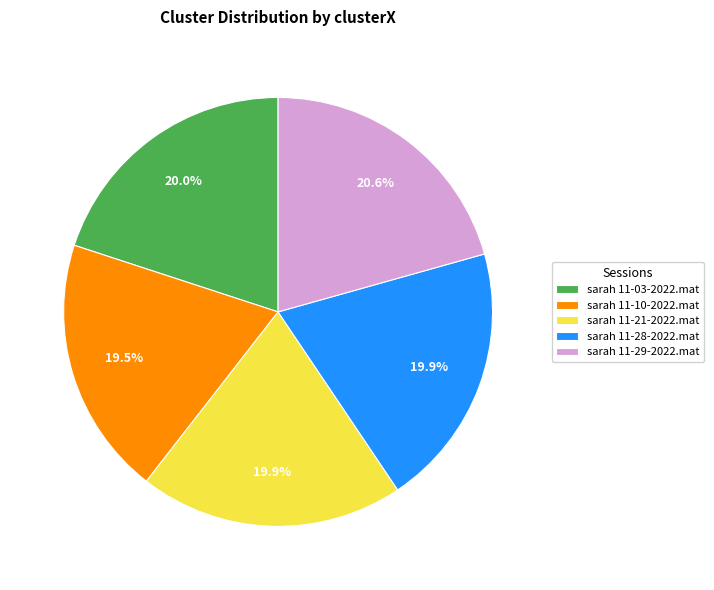

To the nearest percent, what is the difference between the largest and smallest slice percentages?

1%